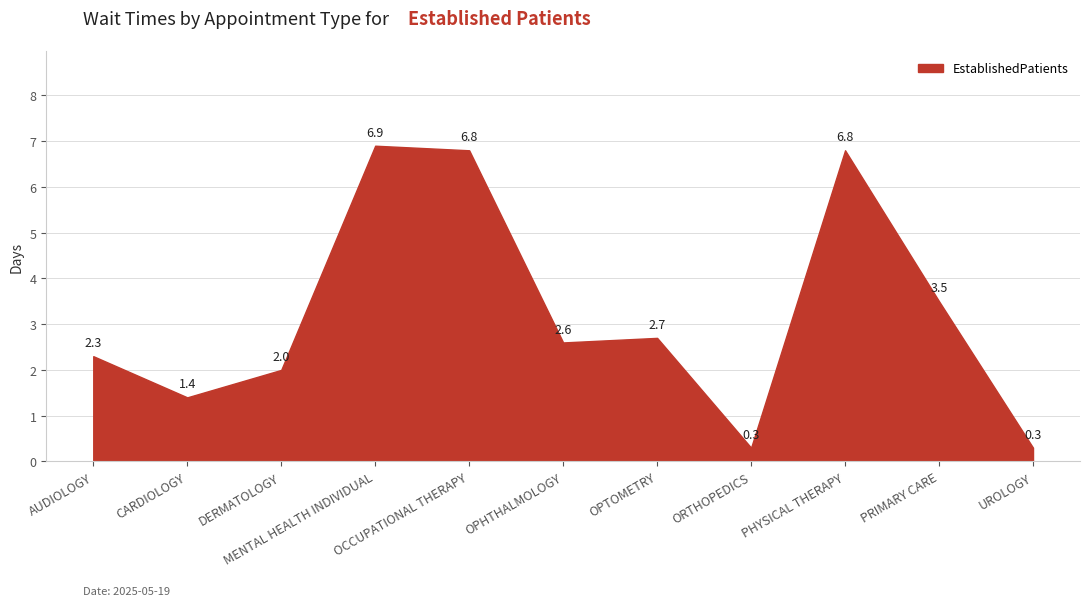

What is the sum of all values?

35.6